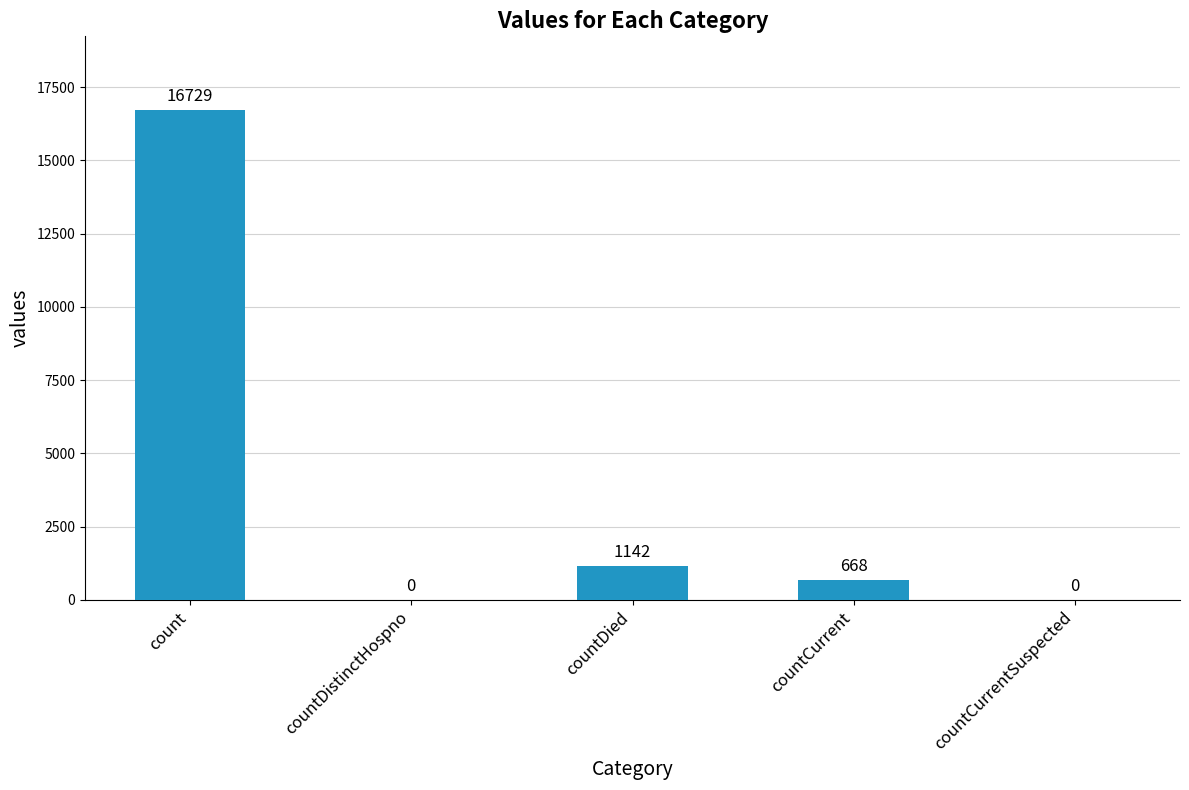

What is the sum of the values at count and countDistinctHospno?

16729